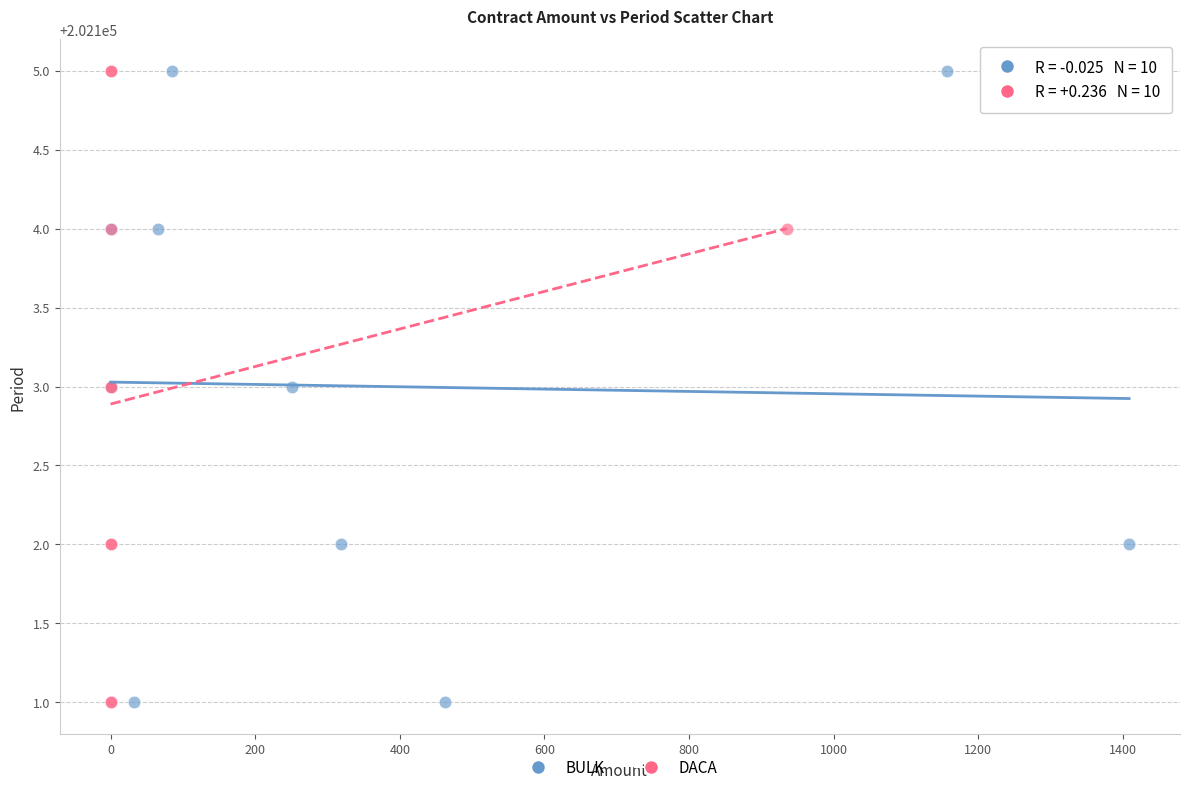

What are all the series names shown in the legend?

BULK, DACA